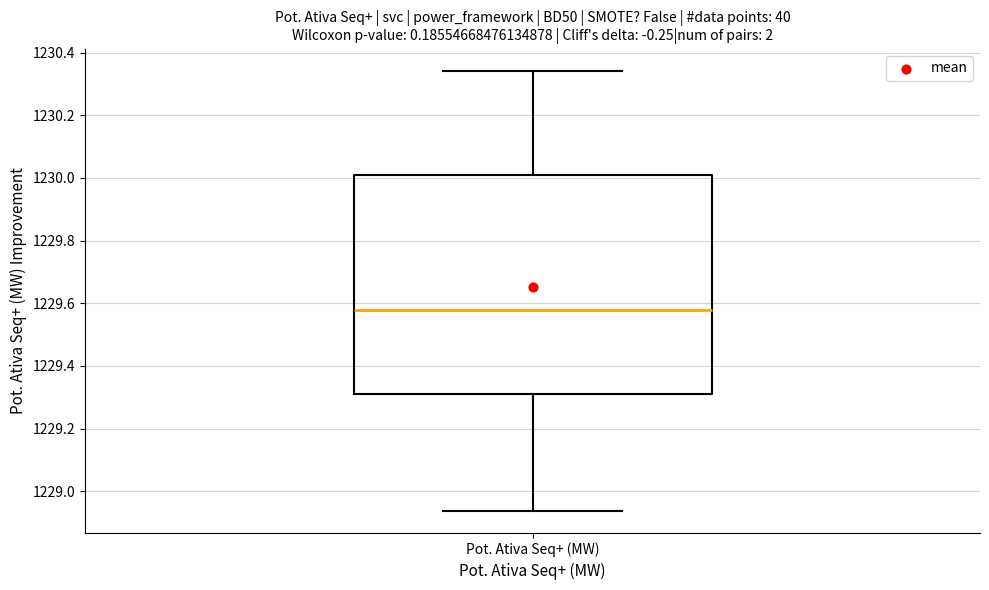

Where does the upper whisker of the box for Pot. Ativa Seq+ (MW) end on the y-axis? The values are not printed on the chart, so give them approximately, as read against the axis.

1230.34